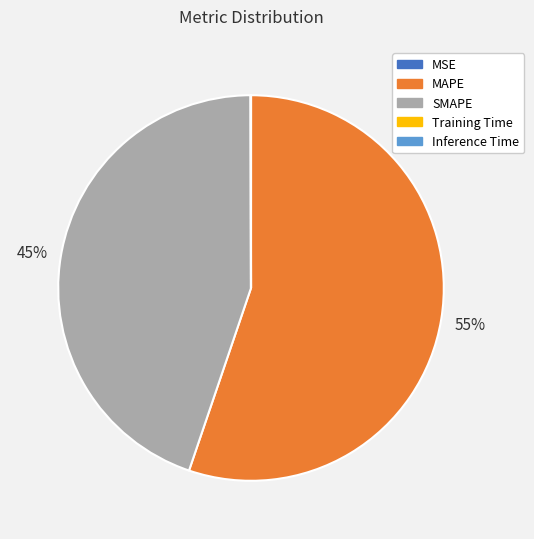

Between MAPE and SMAPE, which is larger?

MAPE